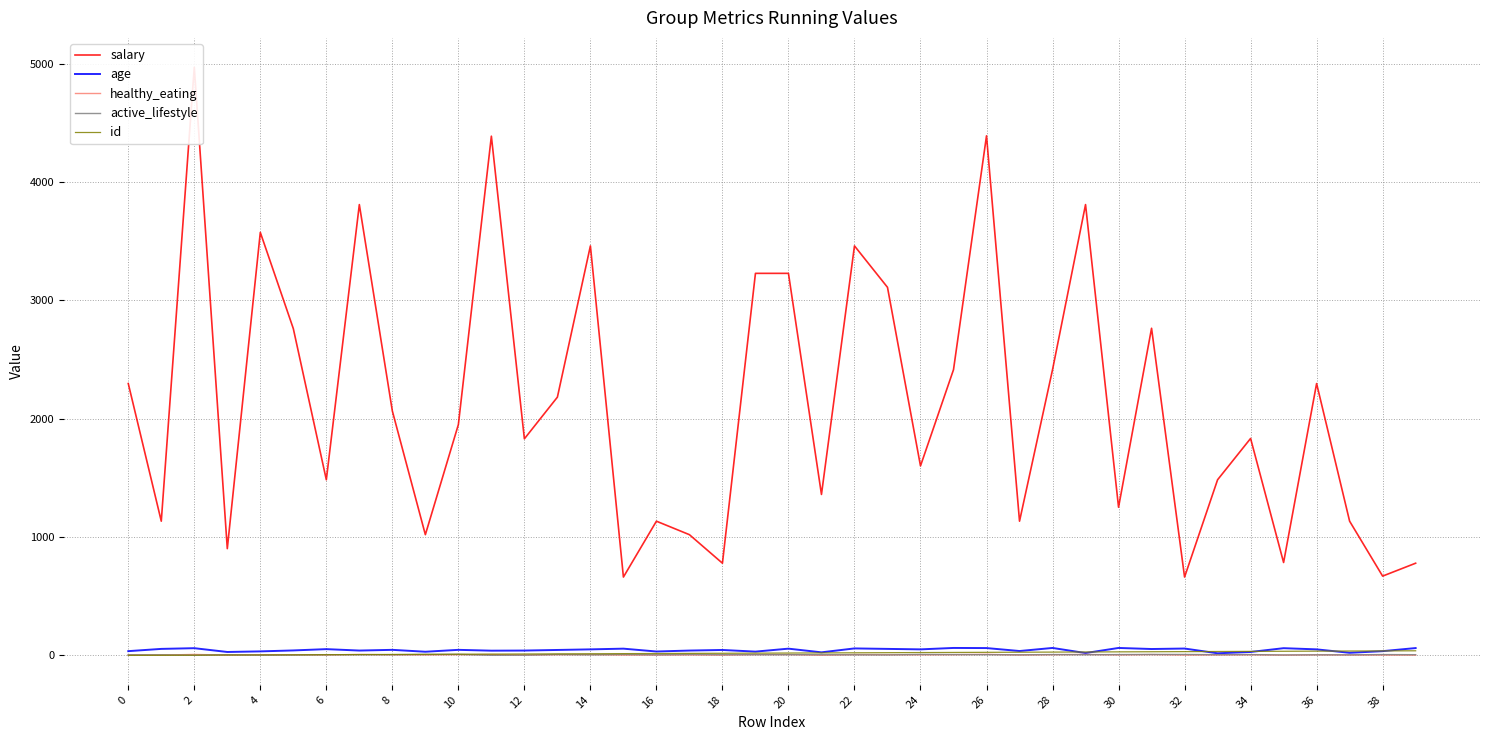

What is the spread (max minus min) of values at 20?

1944